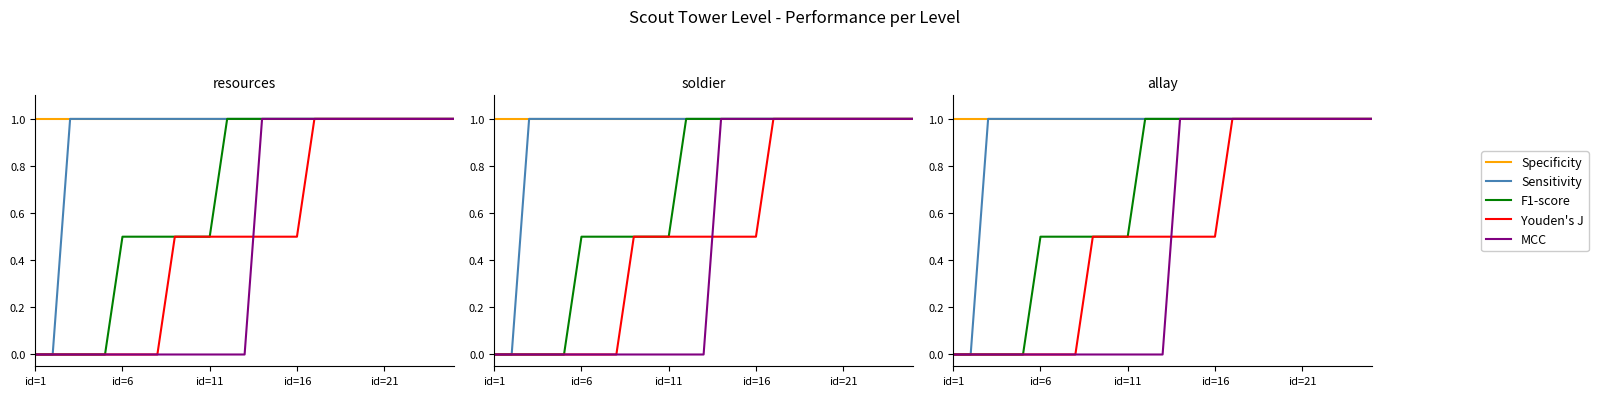

True or false: MCC and F1-score intersect in this chart.

False